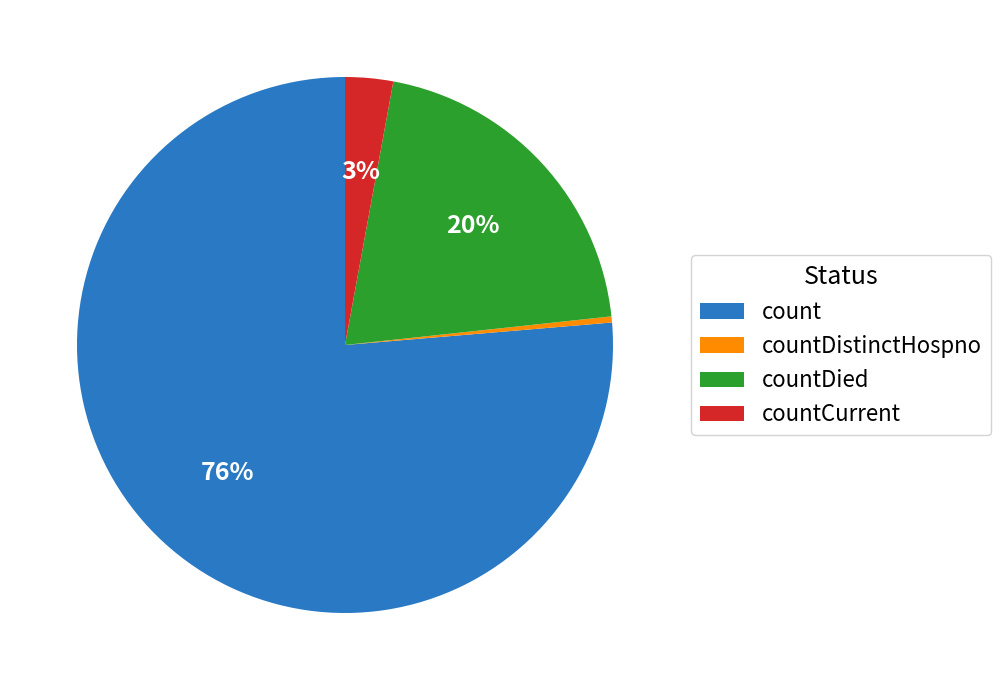

How many slices are in this pie chart?

4